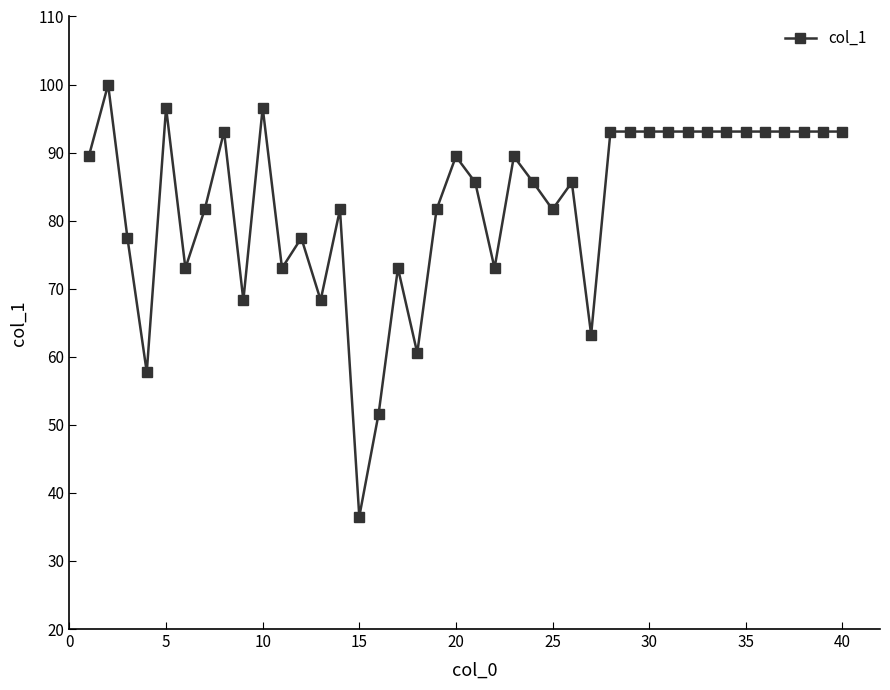

What is the value of the 35th point from the left?

93.1